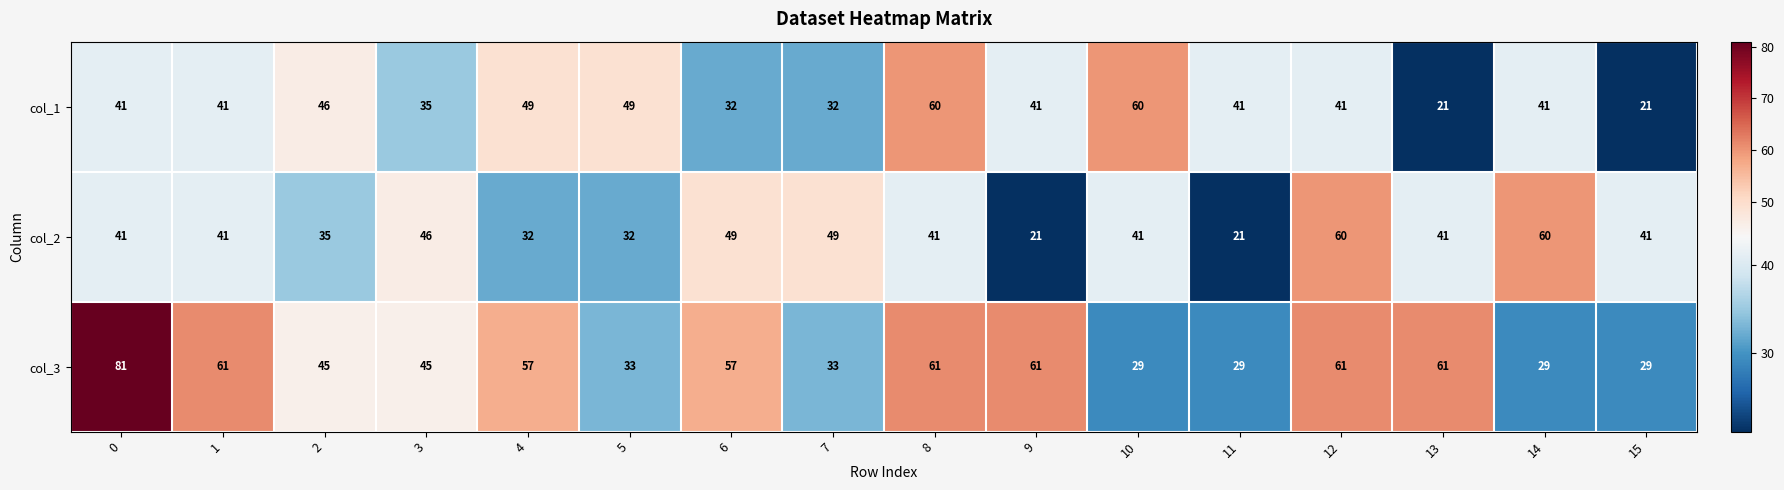

Which series has the widest spread of values?

col_3